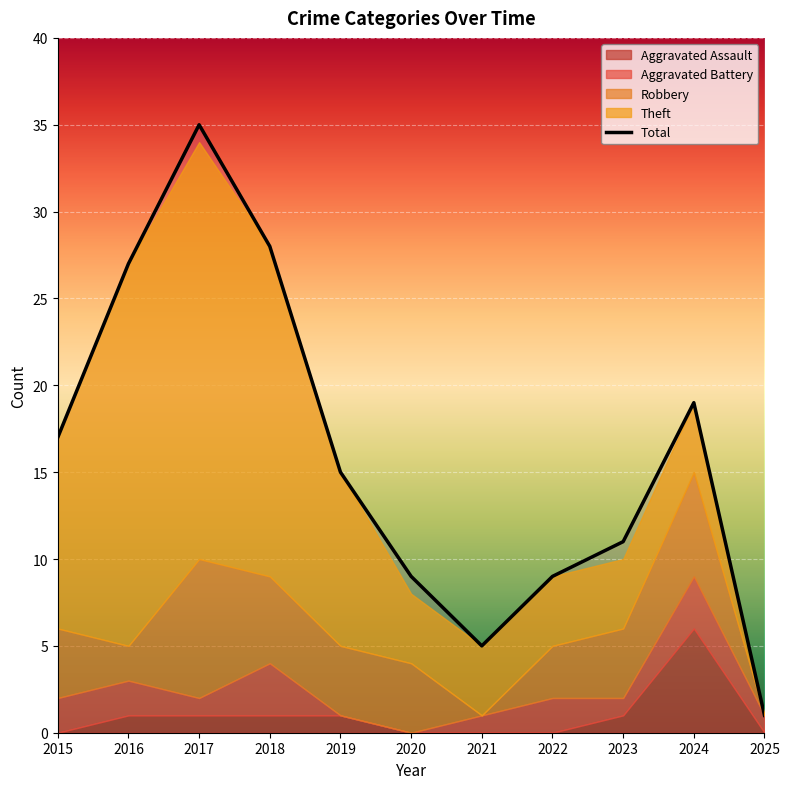

True or false: Total has a value of 15 at 2016.

False